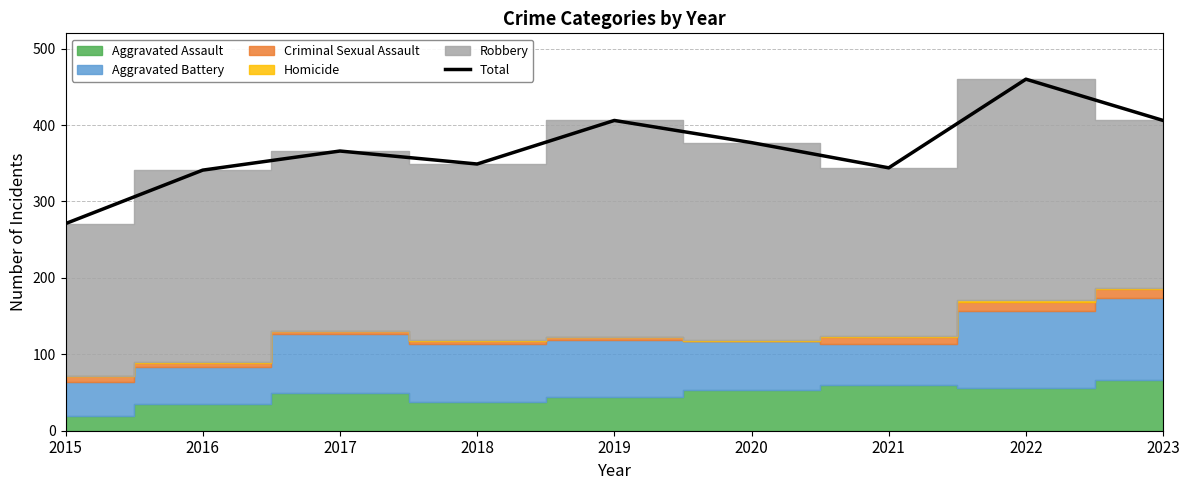

True or false: there are more than 0 points higher than both neighbors.

True